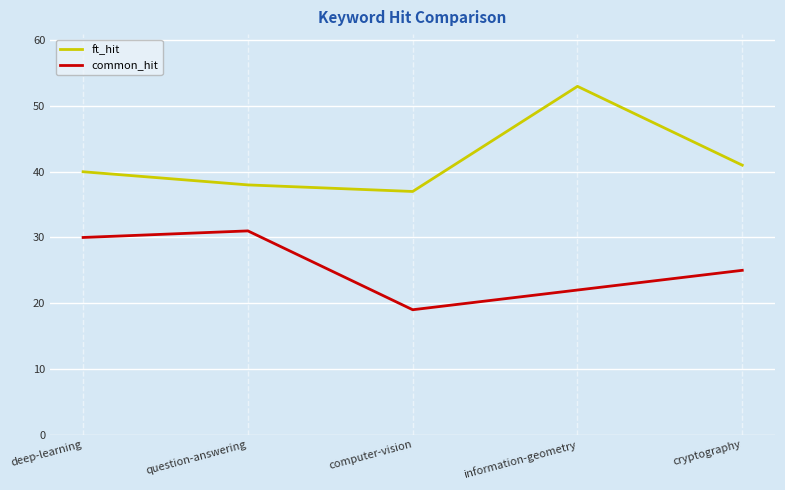

Is this an area chart (filled region under the line)?

No